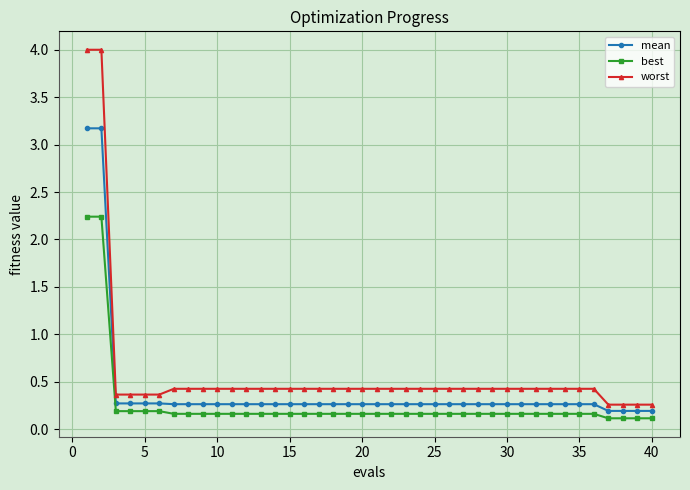

What is the value of the best point at the 16th from the left?

0.2